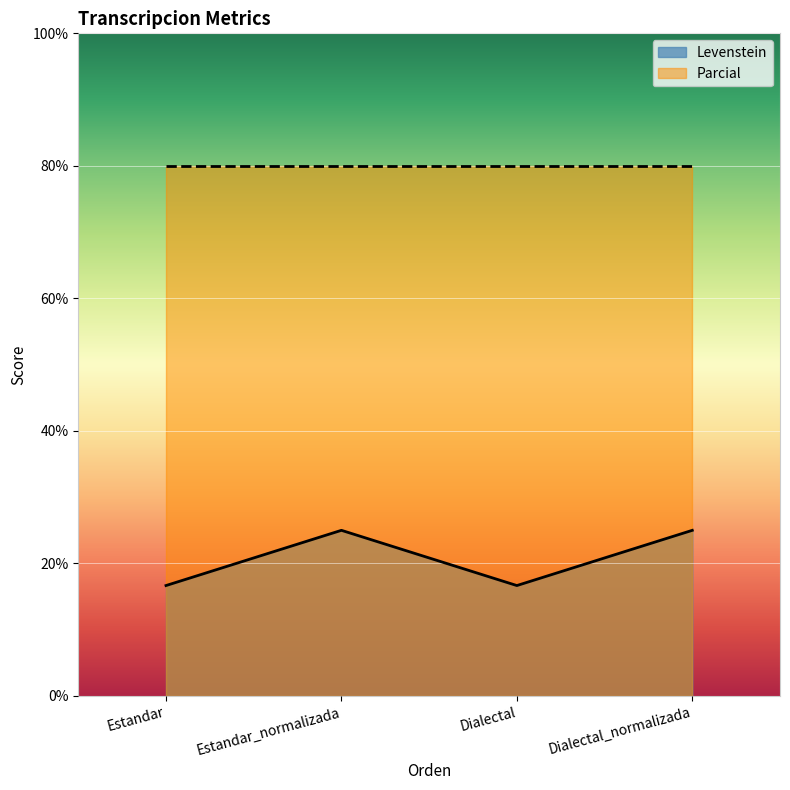

List the labels in order of value, smallest first.

Estandar, Dialectal, Estandar_normalizada, Dialectal_normalizada